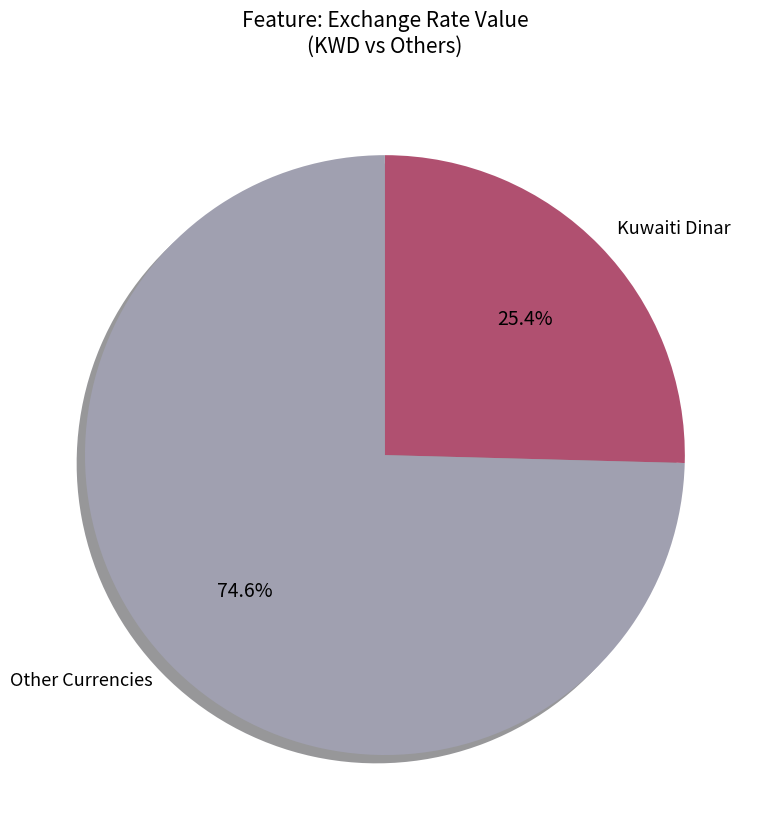

How many segments does this pie chart have?

2